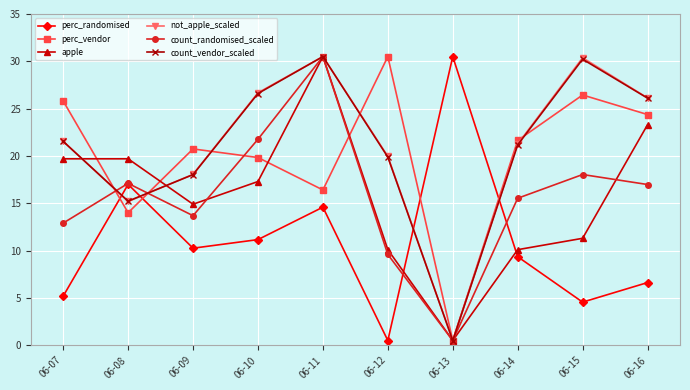

At which category does count_vendor_scaled reach its first local valley?

06-08